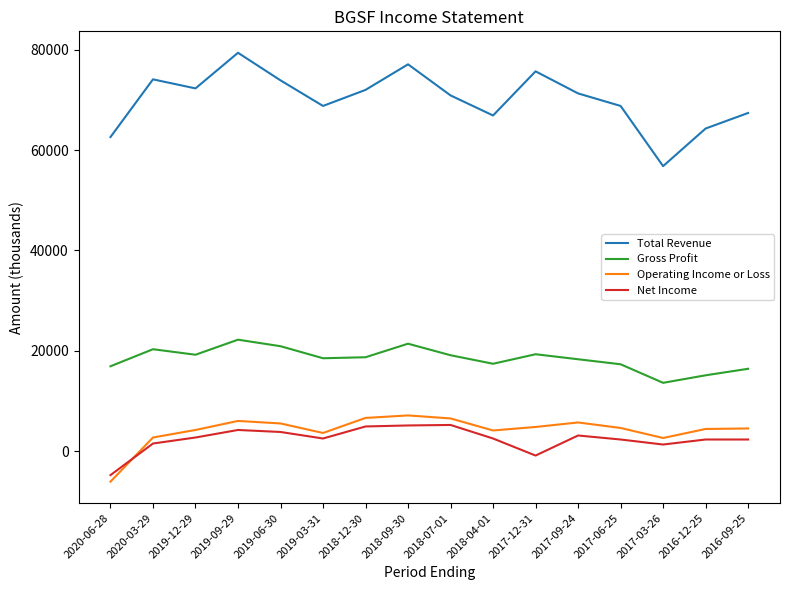

True or false: Net Income has more than 1 interior local peaks.

True